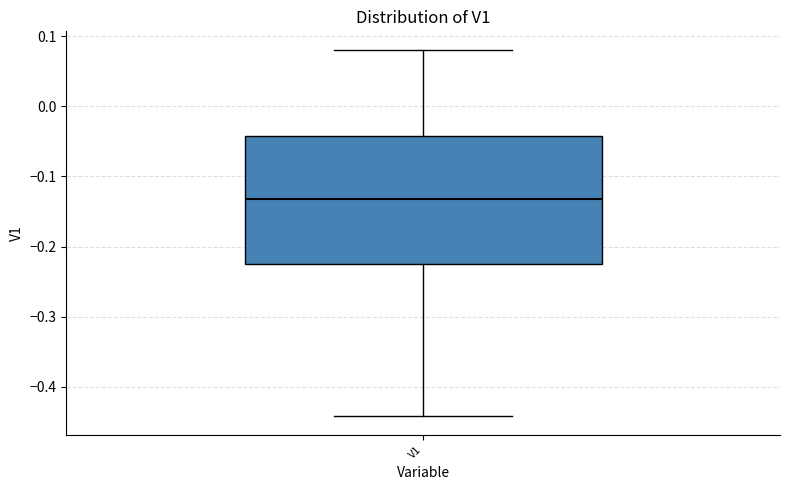

Where is the lower edge of the box for V1 on the y-axis? The values are not printed on the chart, so give them approximately, as read against the axis.

-0.22